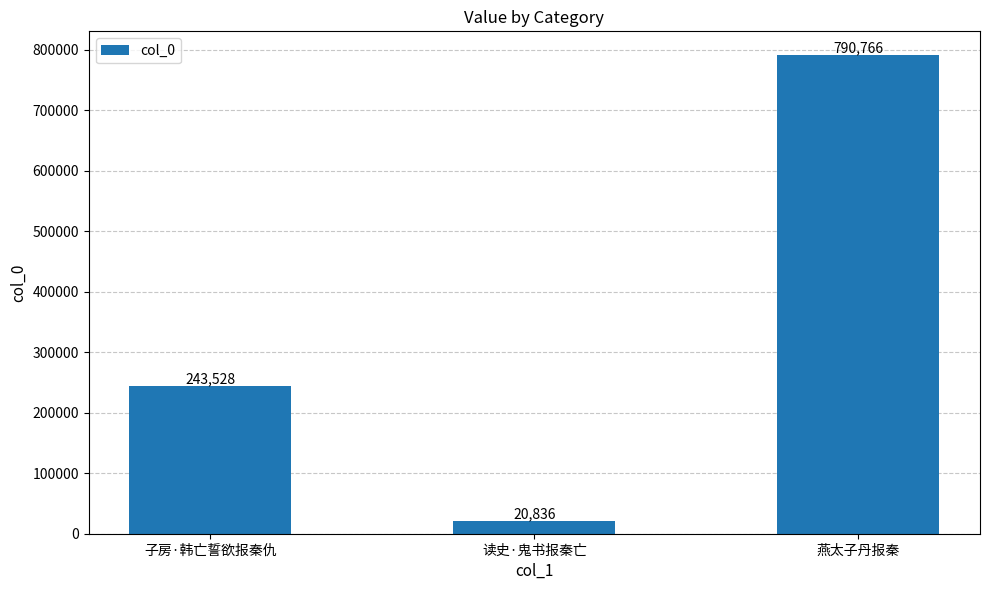

Reading left to right, transcribe all the data shown in this chart.

243528	20836	790766